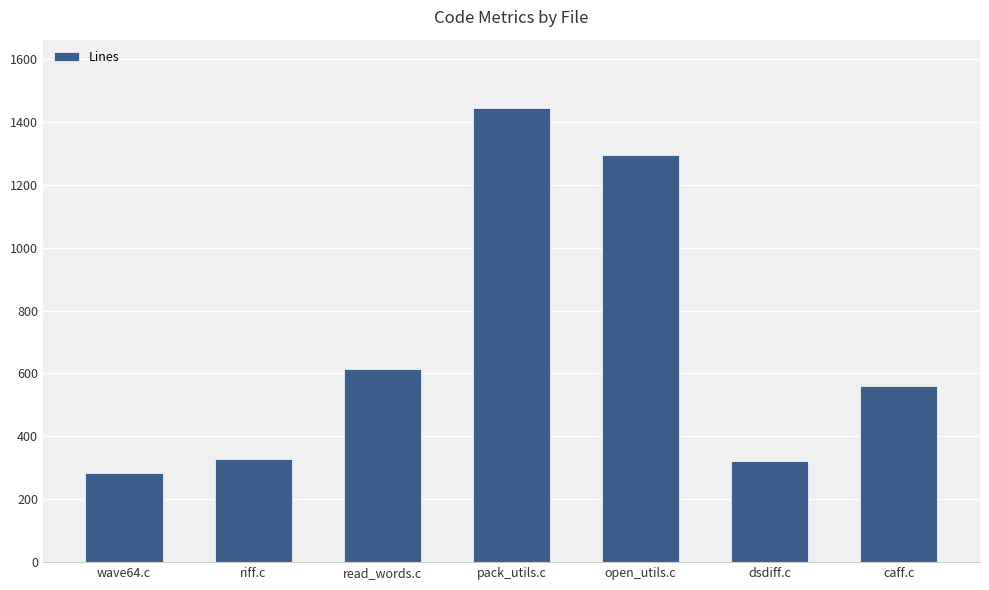

Which has a higher value, caff.c or open_utils.c?

open_utils.c